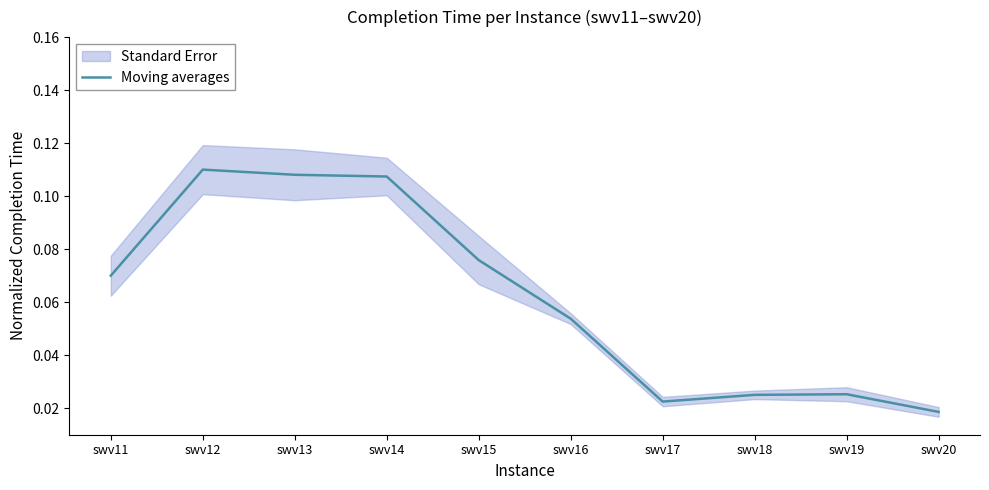

What is the value of the 4th point from the left?

0.1